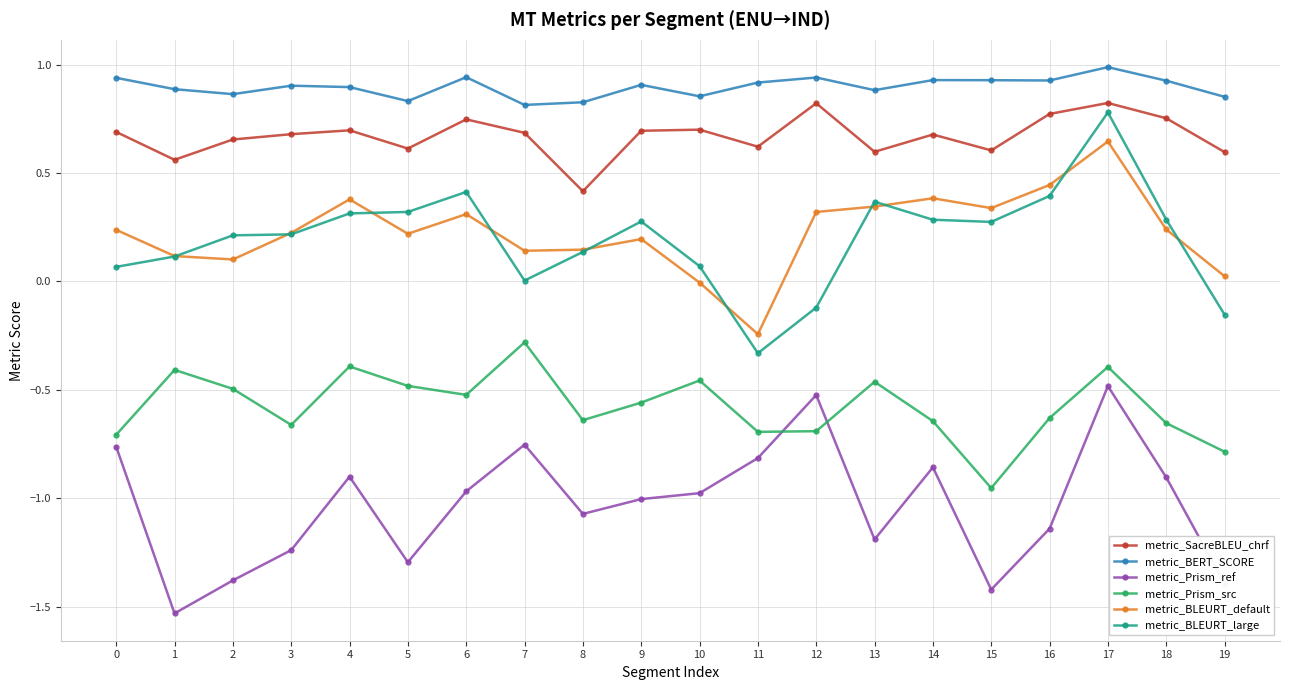

At which label does metric_BERT_SCORE reach its peak?

17